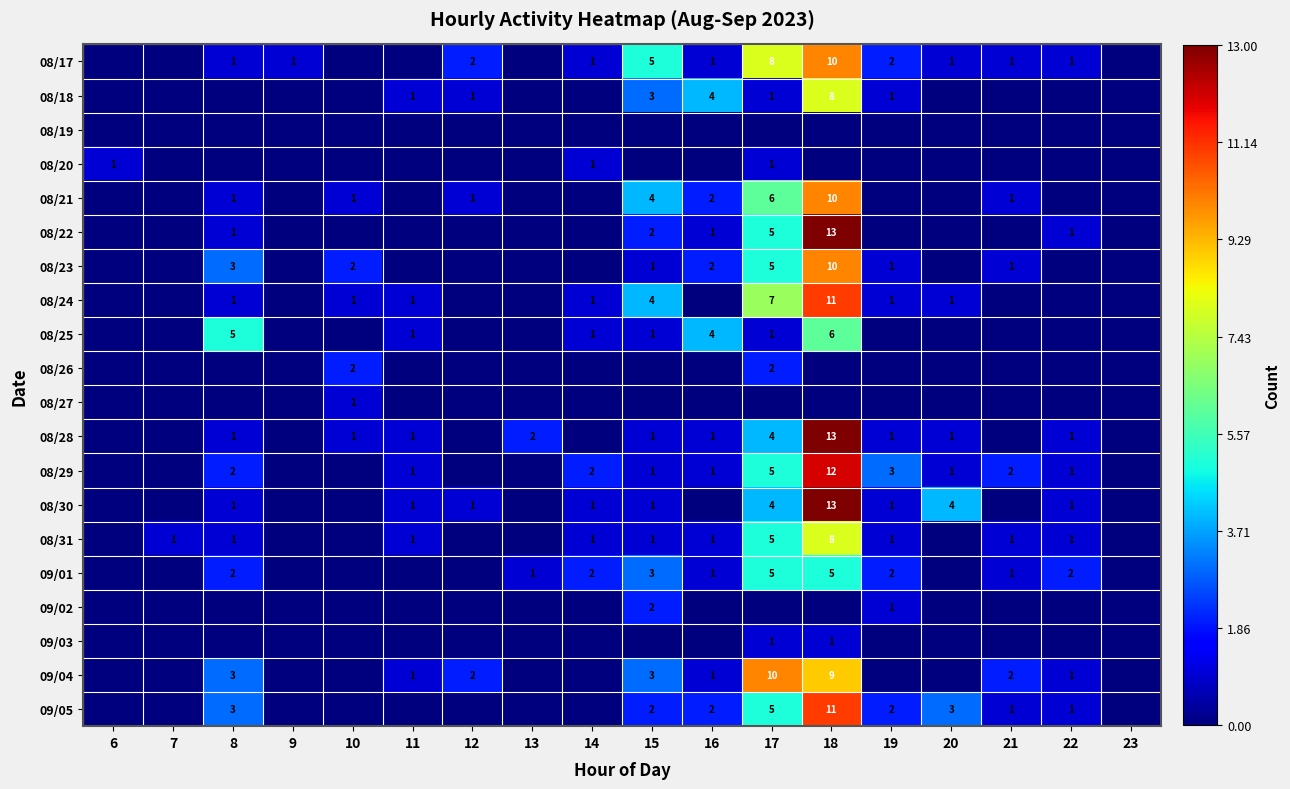

What is the difference between the maximum and second lowest values in the 08/27 series?

1